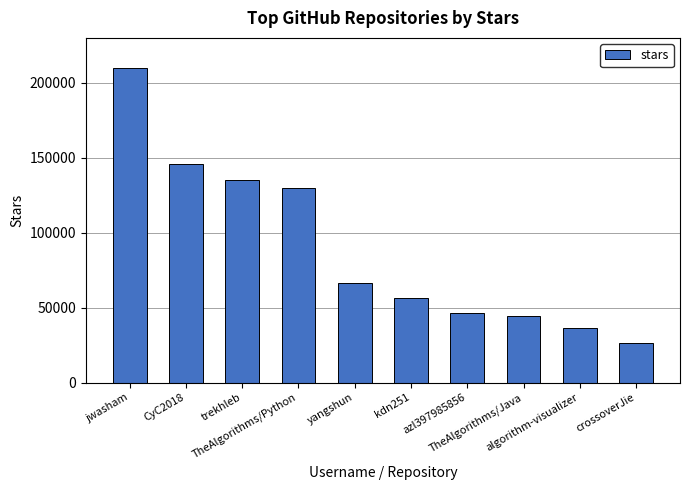

Are the bars horizontal?

No